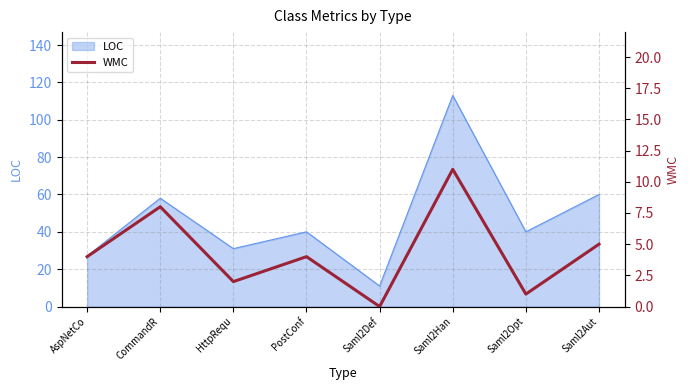

True or false: the data shows 17 at Saml2Han.

False